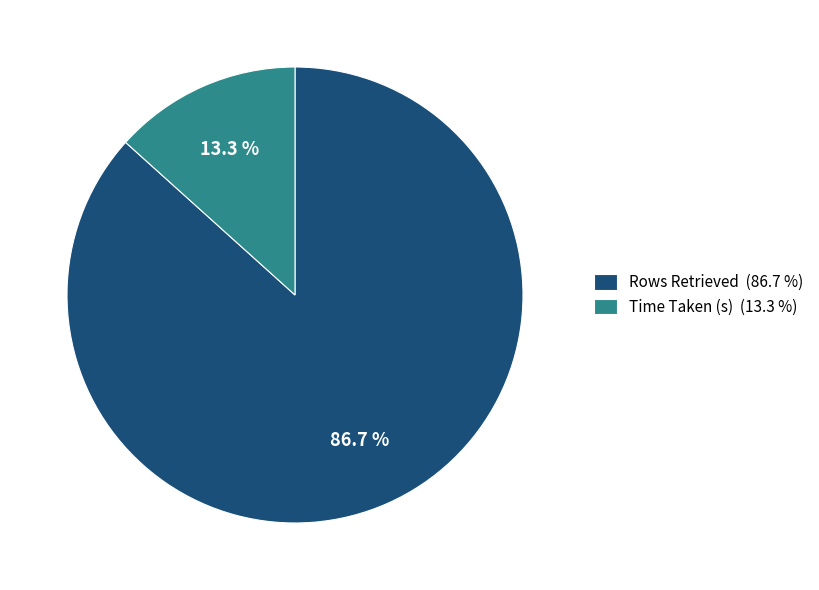

Between Time Taken (s) and Rows Retrieved, which is larger?

Rows Retrieved